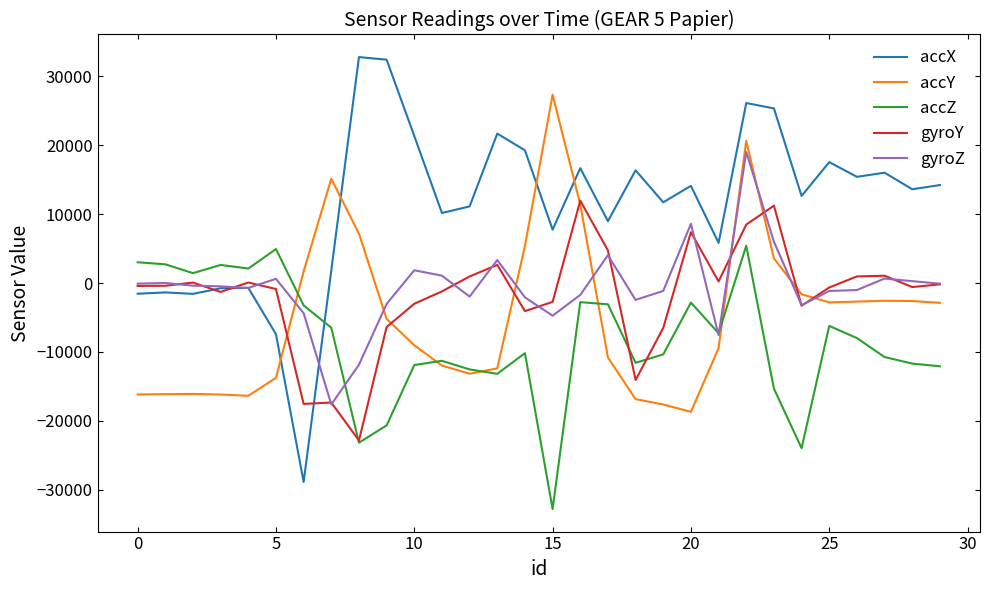

Which series has the largest range (max minus min)?

accX